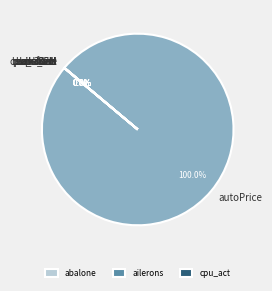

To the nearest percent, what is the difference between the largest and smallest slice percentages?

100%